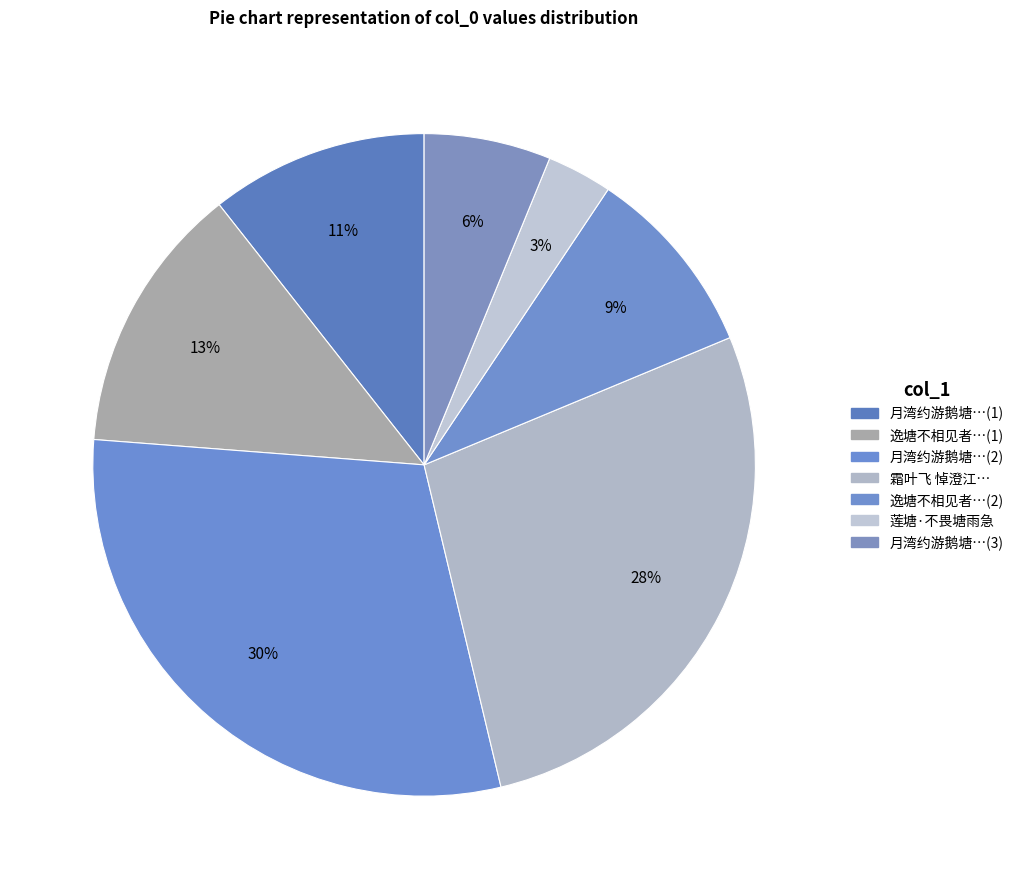

How many segments does this pie chart have?

7